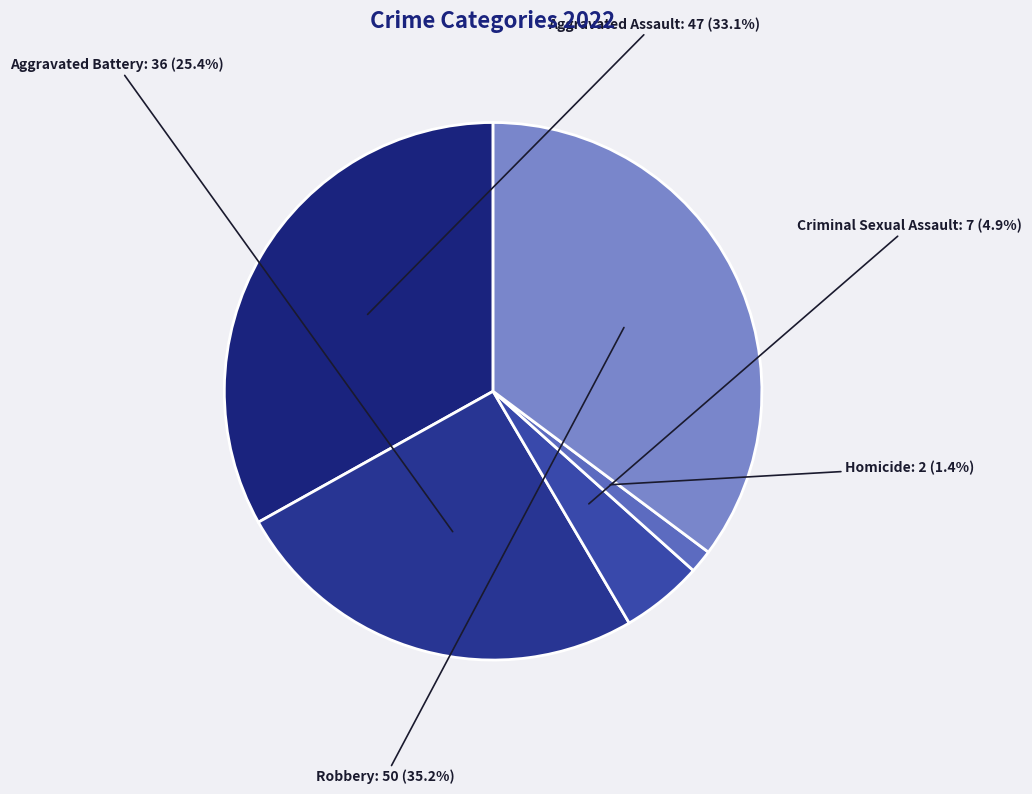

To the nearest percent, what is the average slice percentage?

20%